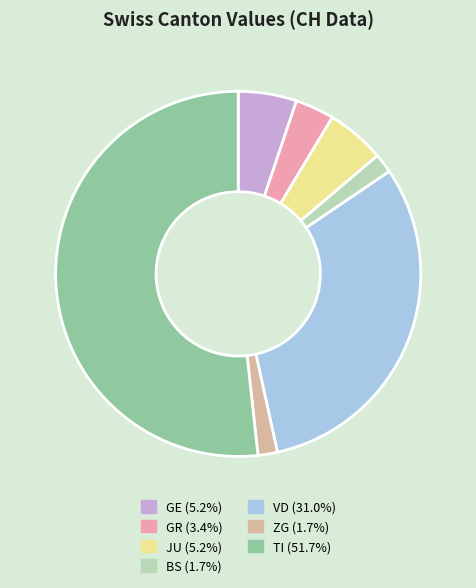

How many segments does this pie chart have?

7